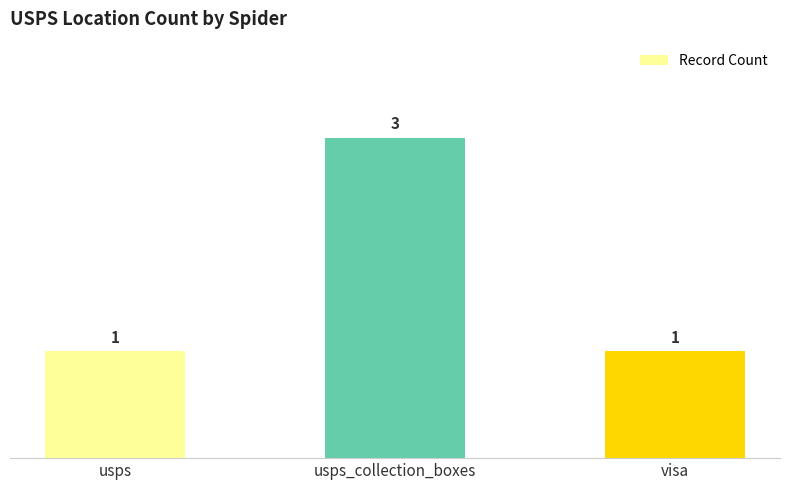

How many values are between 1 and 3?

3